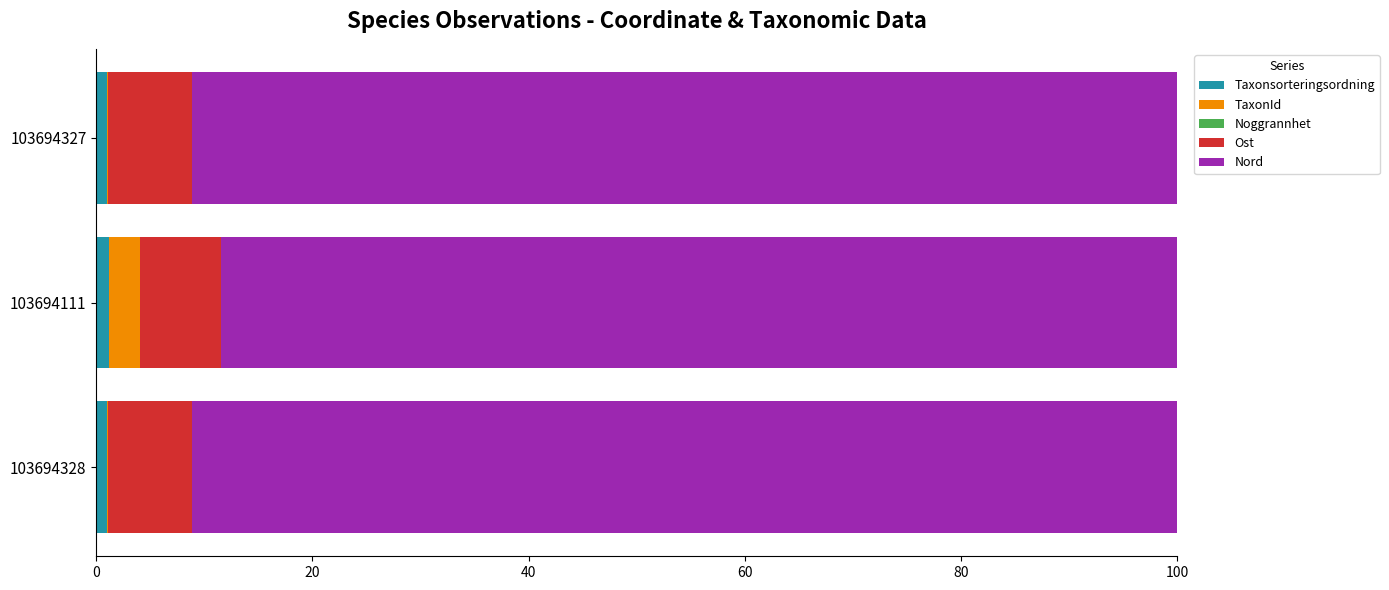

List the series in order of their peak value, highest first.

Nord, Ost, TaxonId, Taxonsorteringsordning, Noggrannhet